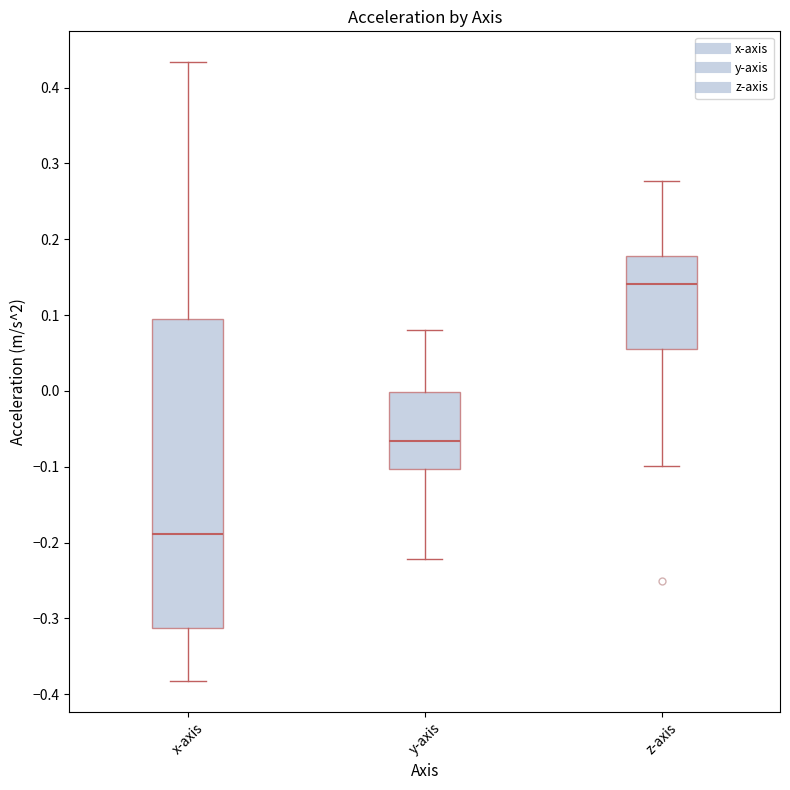

Reading left to right, read every box against the y-axis: the position of its median line, the range the box covers, and the ends of its whiskers. The values are not printed on the chart, so give them approximately, as read against the axis.

x-axis: median -0.19, box -0.31 to 0.09, whiskers -0.38 to 0.43
y-axis: median -0.07, box -0.10 to 0.00, whiskers -0.22 to 0.08
z-axis: median 0.14, box 0.06 to 0.18, whiskers -0.10 to 0.28